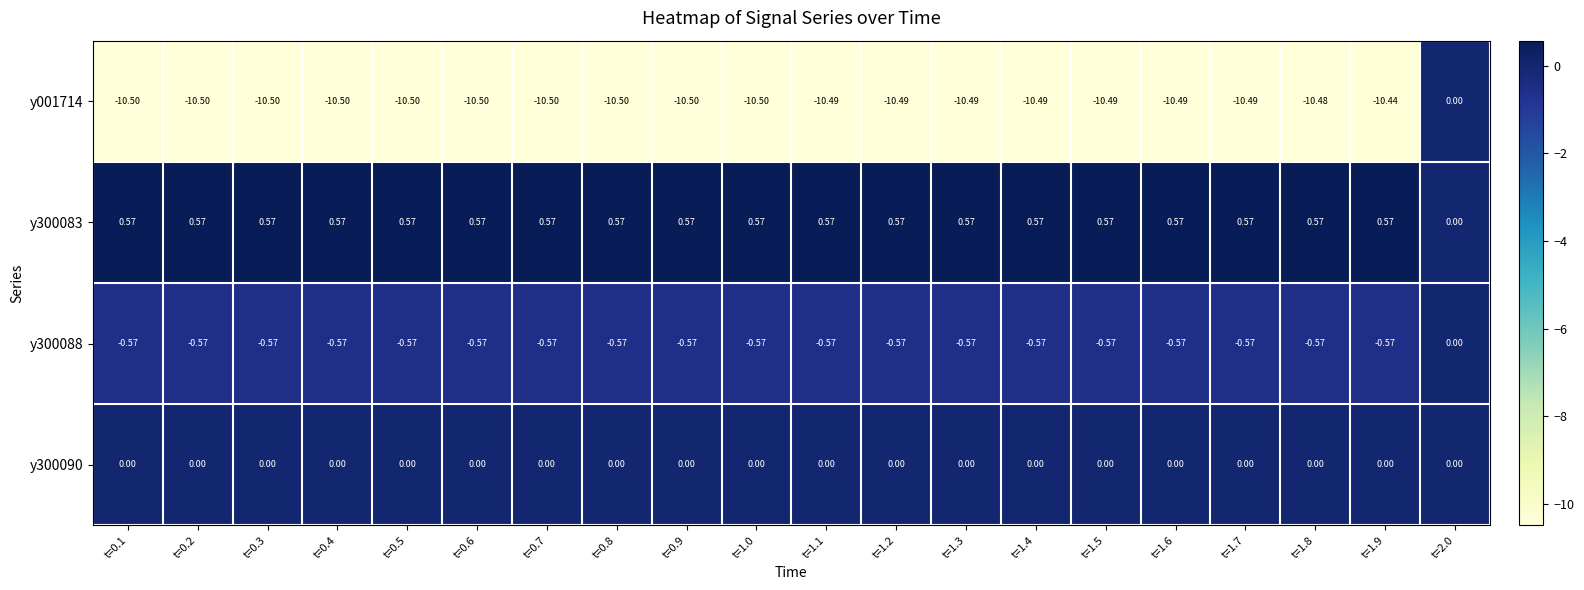

Is the value of y001714 at t=0.6 greater than the value of y300083 at t=1.1?

No